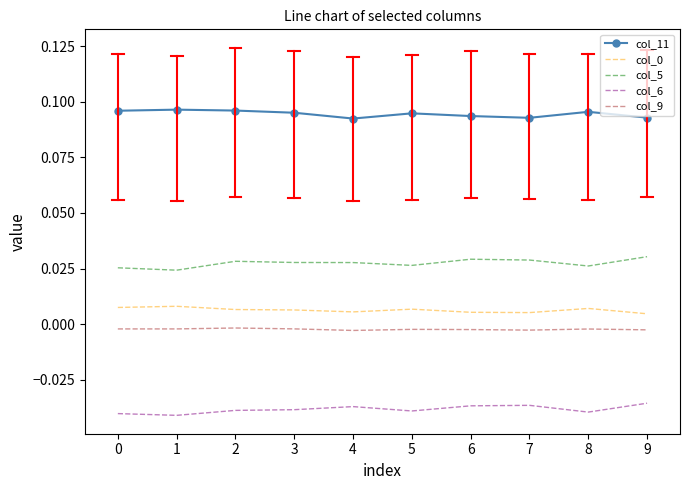

True or false: col_9 has a value of -0.0 at 7.

True